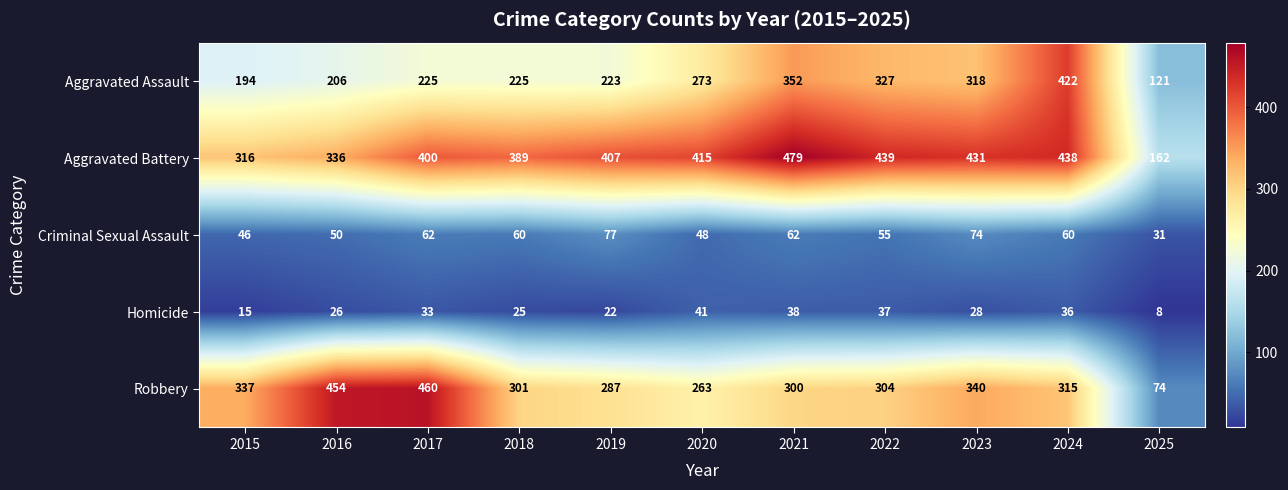

Is it true that Aggravated Battery equals 162 at 2025?

True